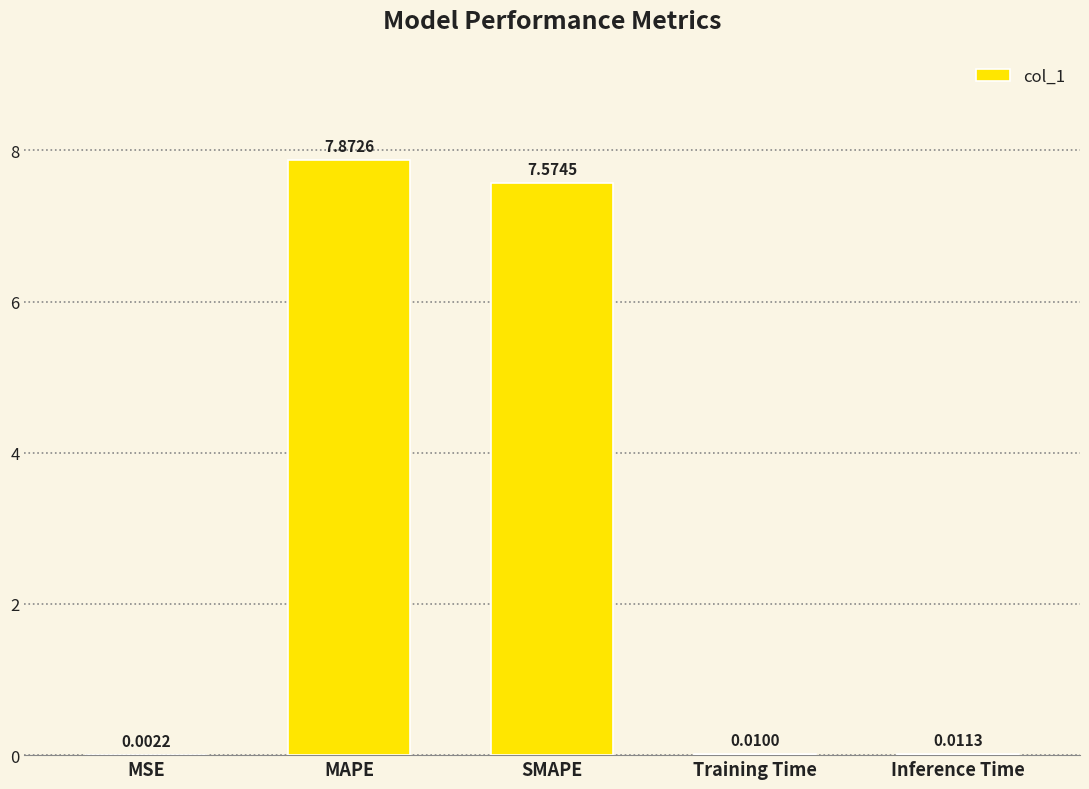

Which label corresponds to the largest value in the chart?

MAPE